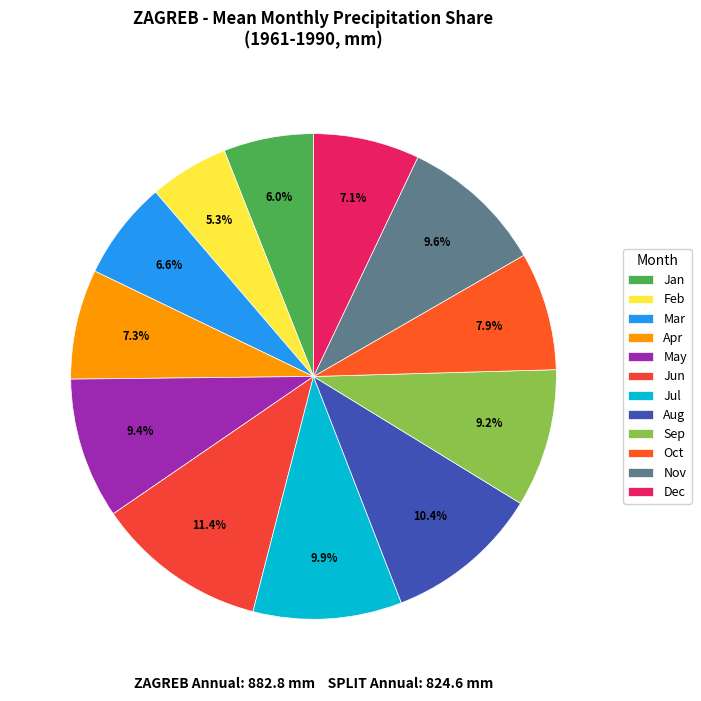

What percentage is the Dec slice, to the nearest percent?

7%